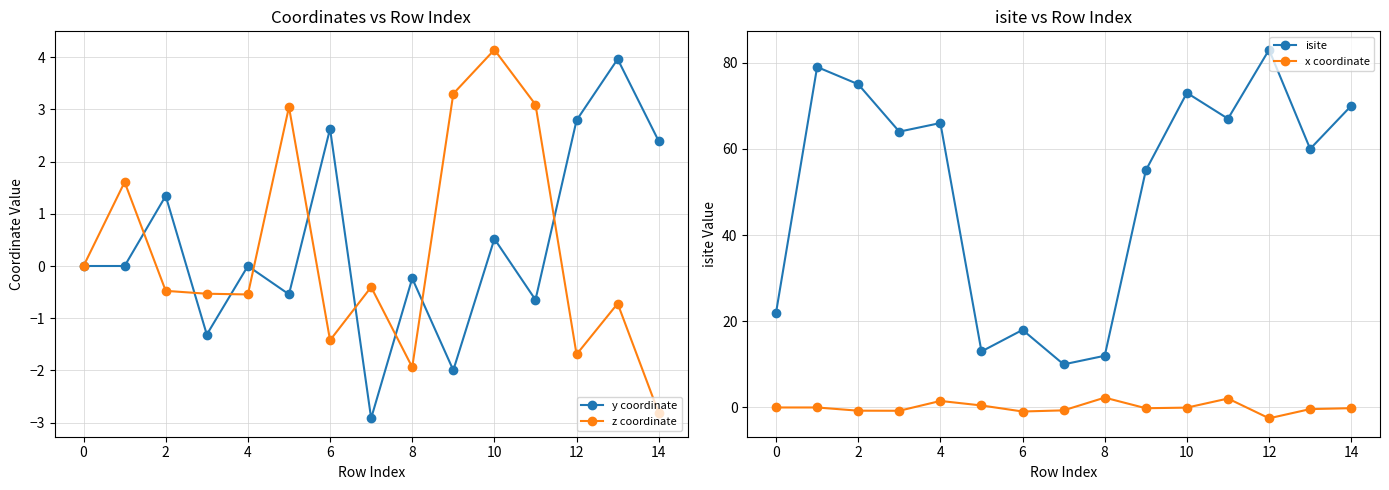

Read the y coordinate value at 12.

2.8